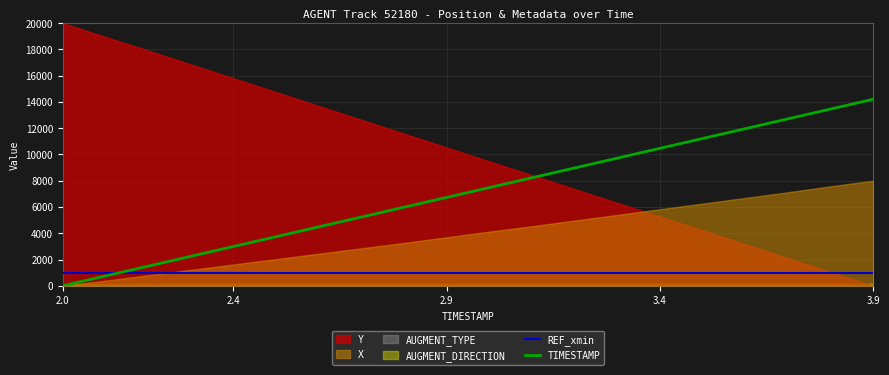

What is the lowest value of the REF_xmin series?

980.0